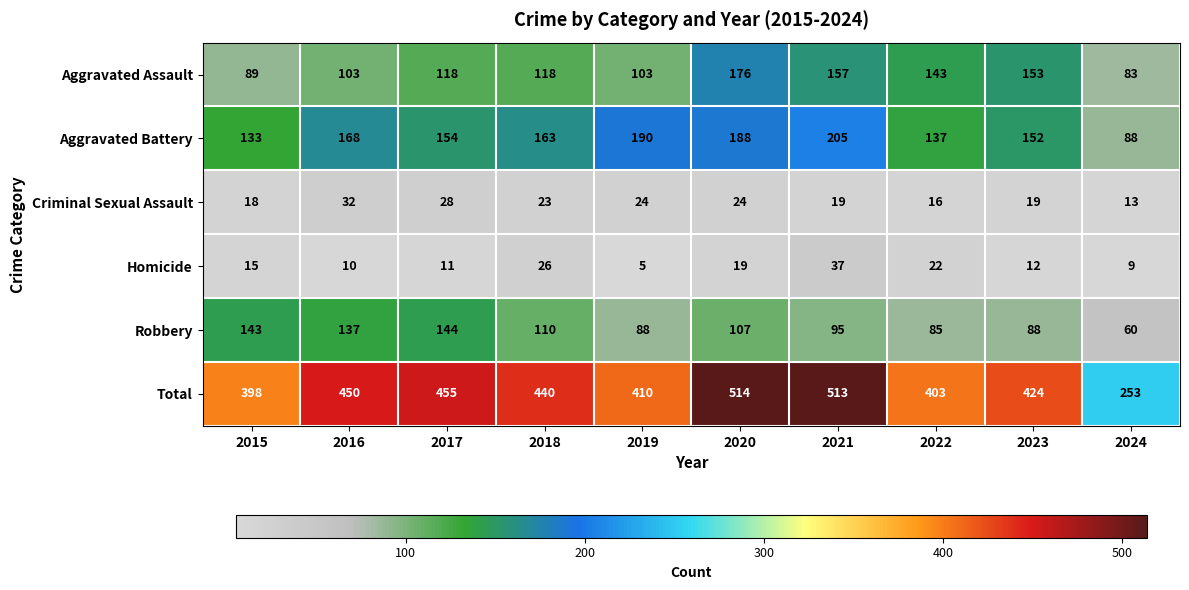

What is the total value across all series at 2021?

1026